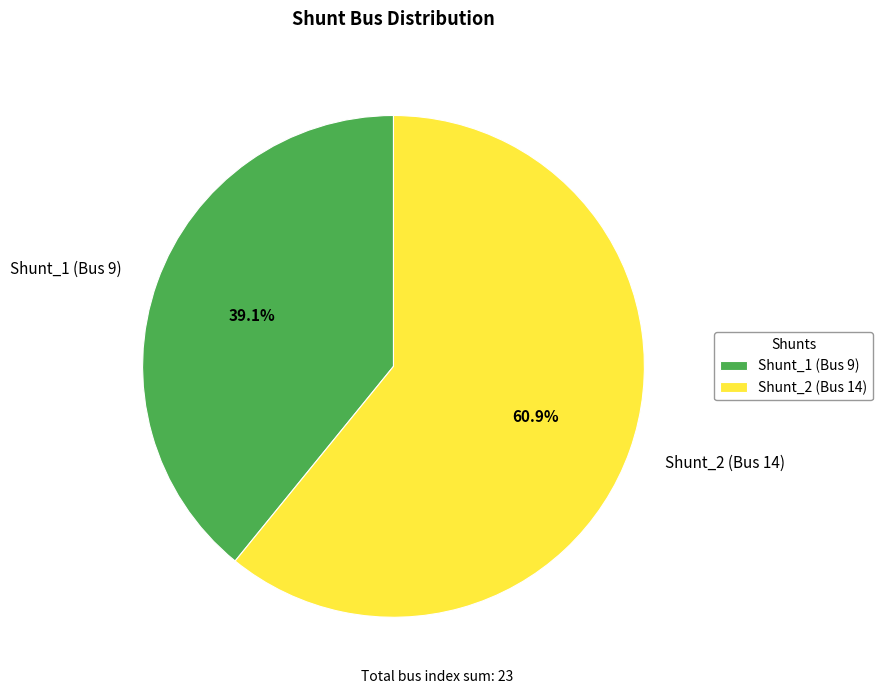

True or false: Shunt_1 accounts for 39% of the total.

True